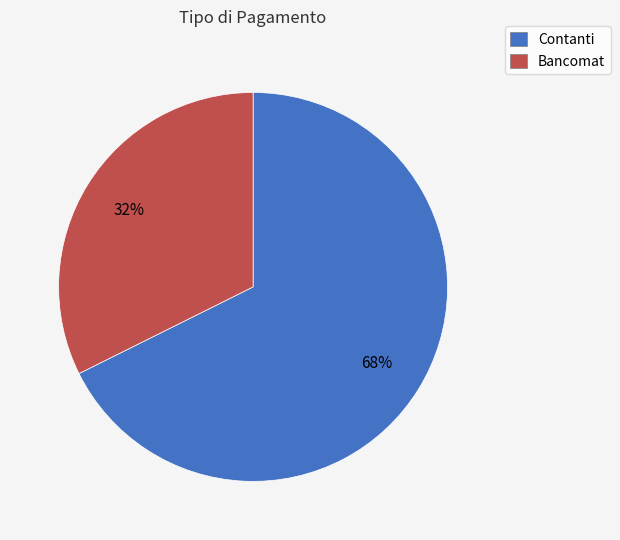

Which slice is the smallest?

Bancomat